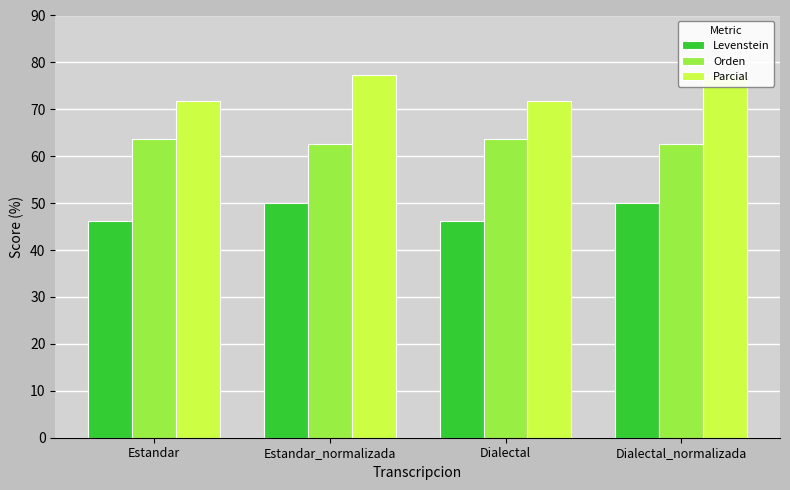

What is the approximate value of Orden at Estandar?

63.6